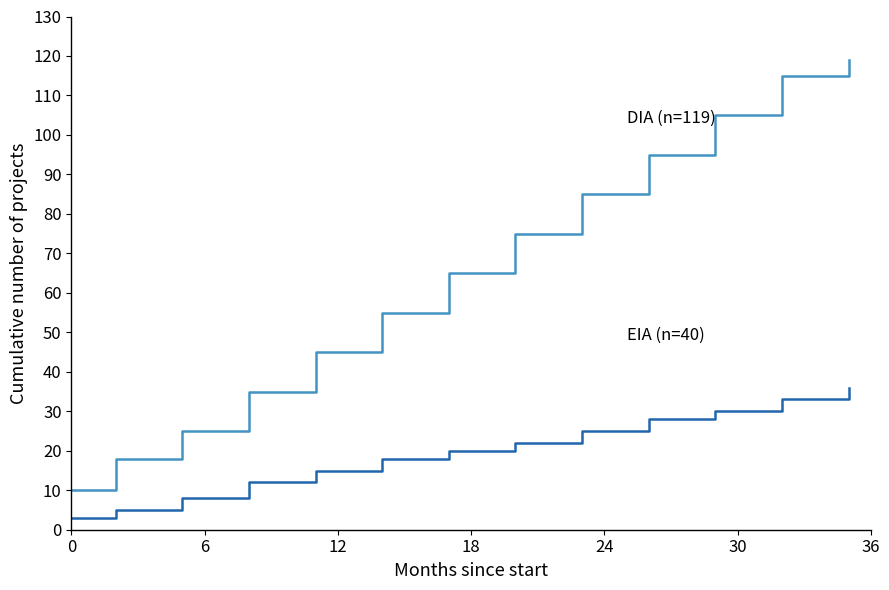

What is the greatest value displayed?

119